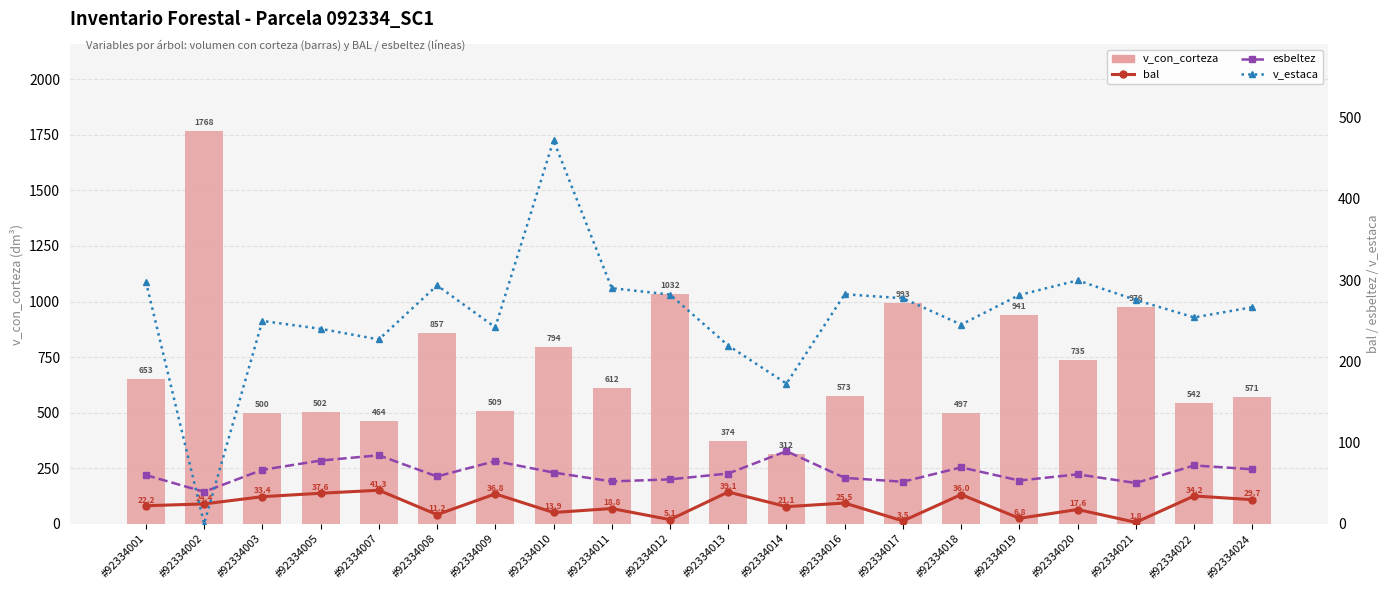

What is the sum of the v_con_corteza values at #92334012 and #92334007?

1496.2